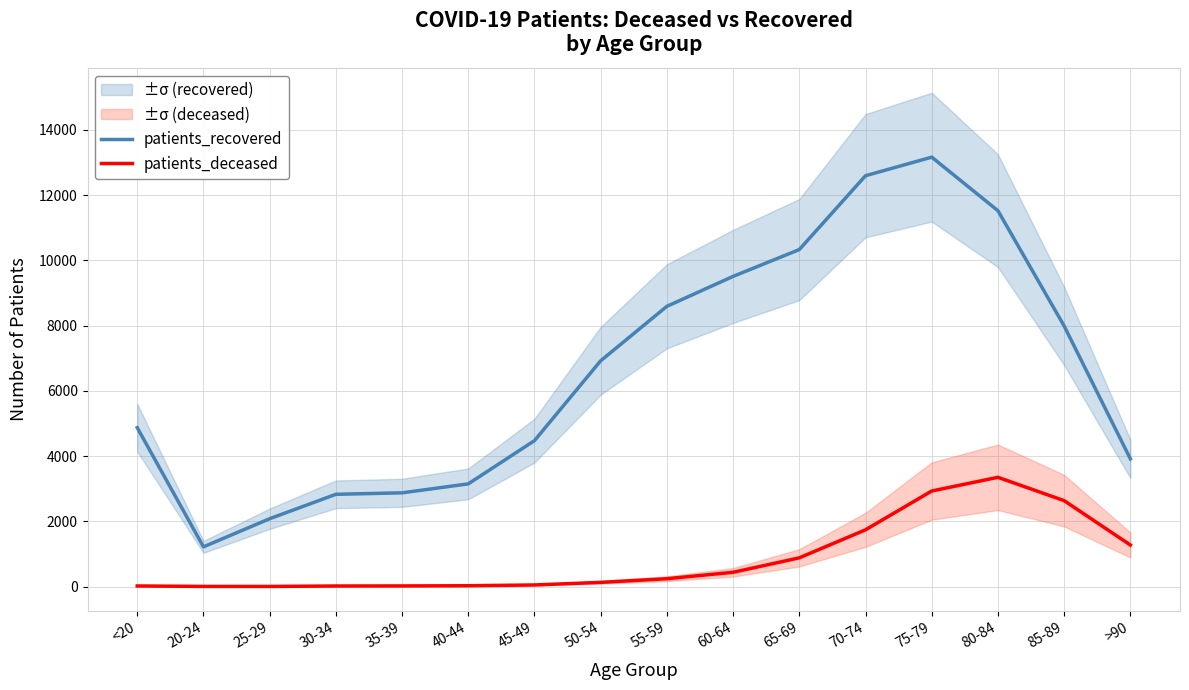

At which category does the chart reach its peak across all series?

75-79